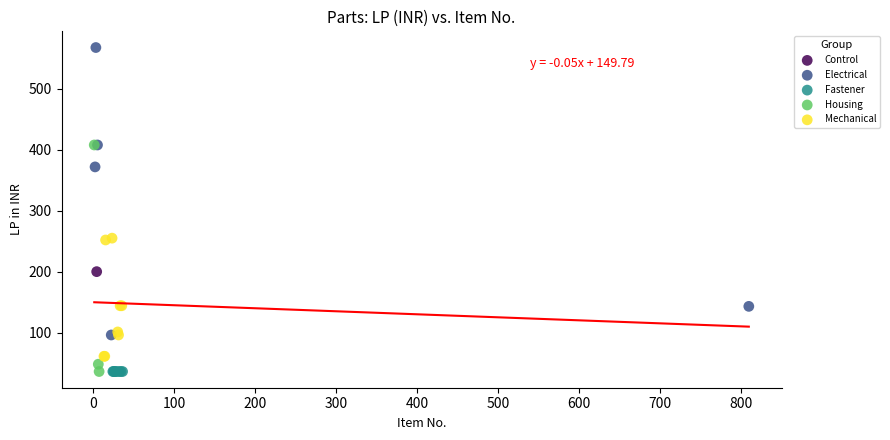

What are all the series names shown in the legend?

Control, Electrical, Fastener, Housing, Mechanical